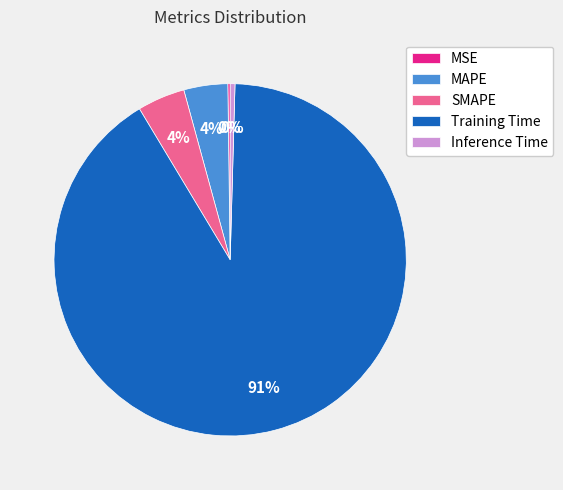

To the nearest percent, what percentage of the pie is SMAPE?

4%